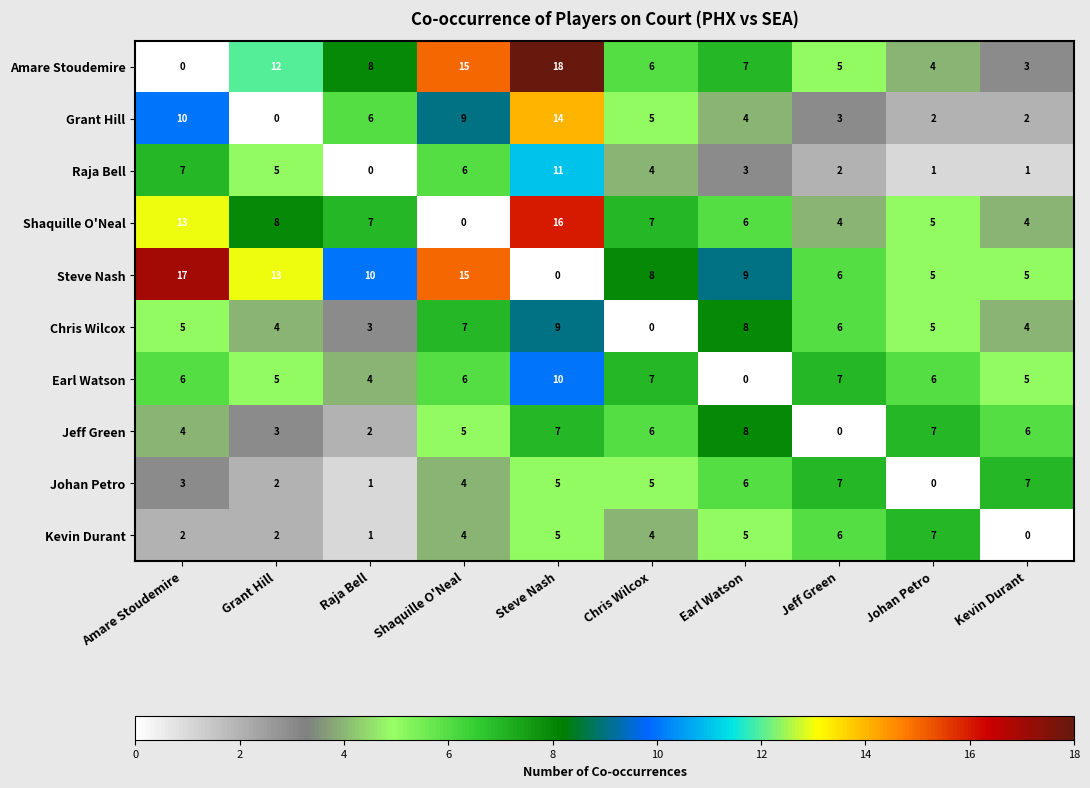

What value does the Kevin Durant series have at Chris Wilcox?

4